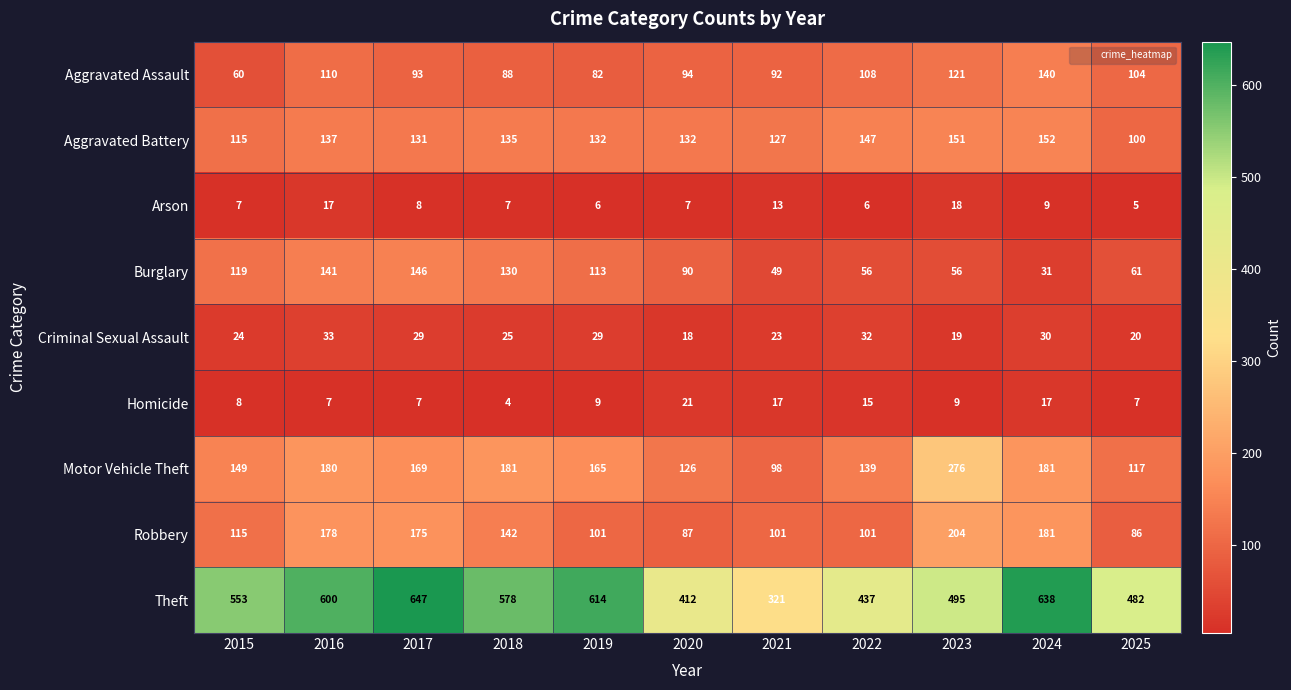

Which series has the largest total across all categories?

Theft